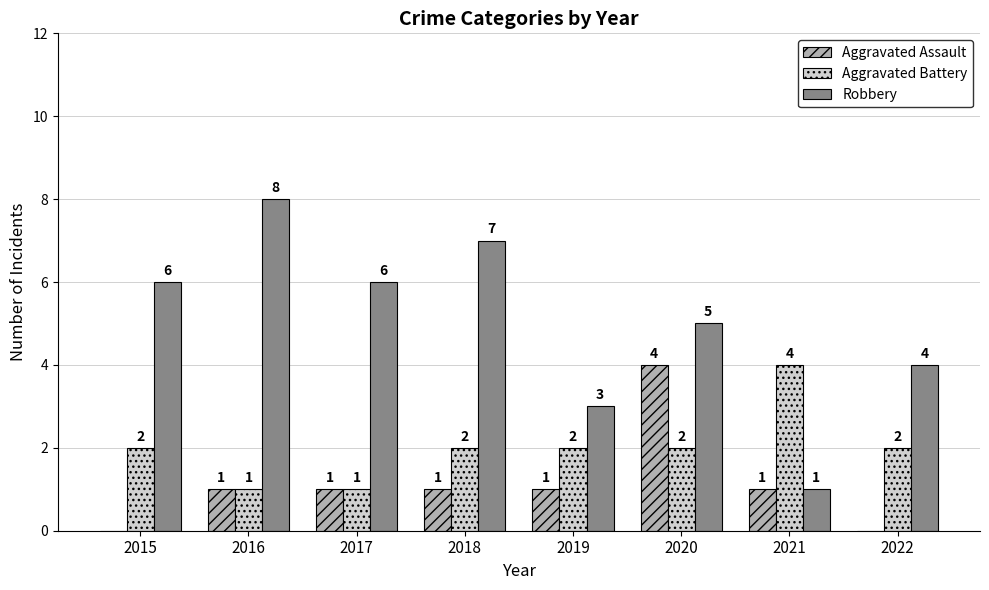

Reading left to right, list all the values displayed in this chart.

Aggravated Assault: 0	1	1	1	1	4	1	0
Aggravated Battery: 2	1	1	2	2	2	4	2
Robbery: 6	8	6	7	3	5	1	4